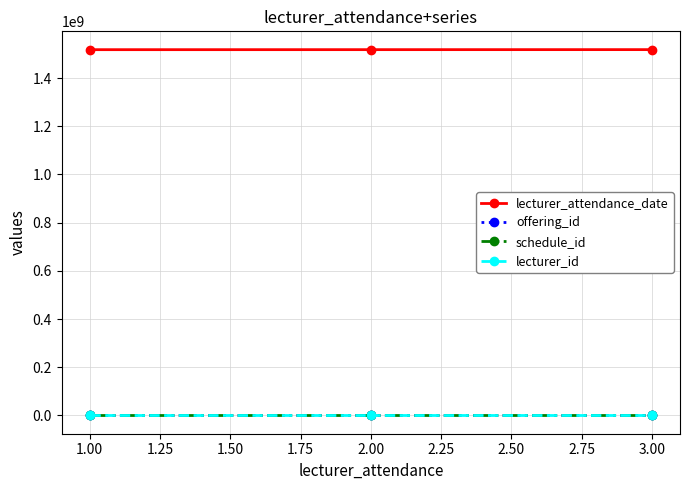

Which series has the largest total across all categories?

lecturer_attendance_date